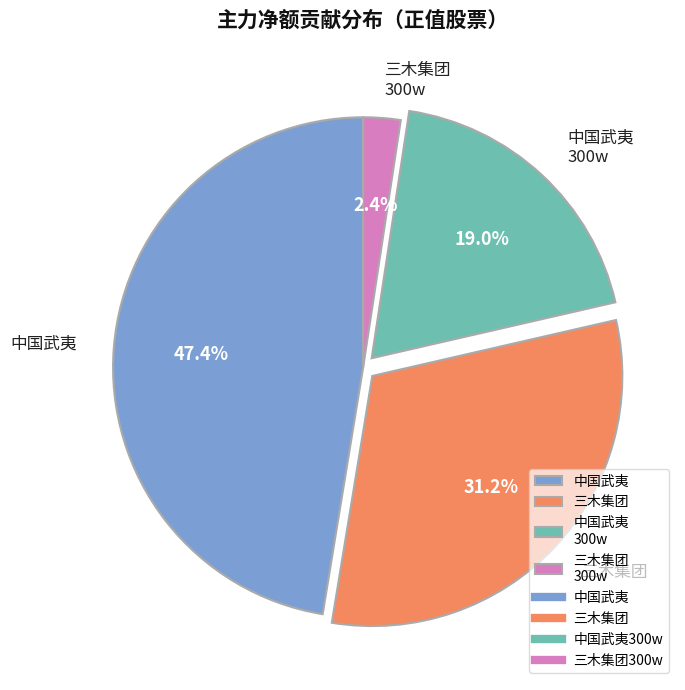

Is 中国武夷 the majority of the pie?

No